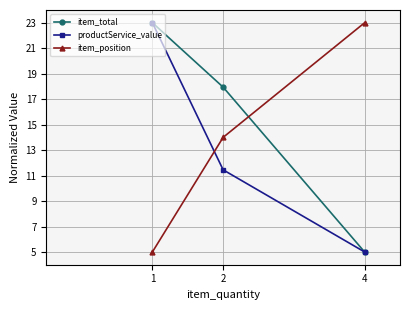

Which series changed the most between 1 and 2?

productService_value